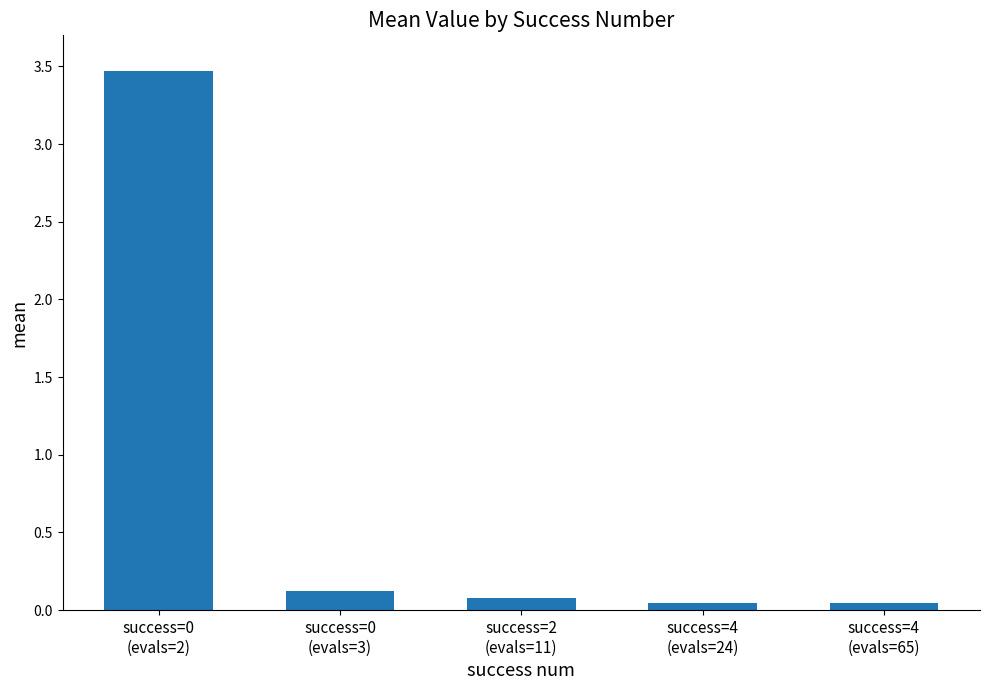

Does the chart contain stacked bars?

No